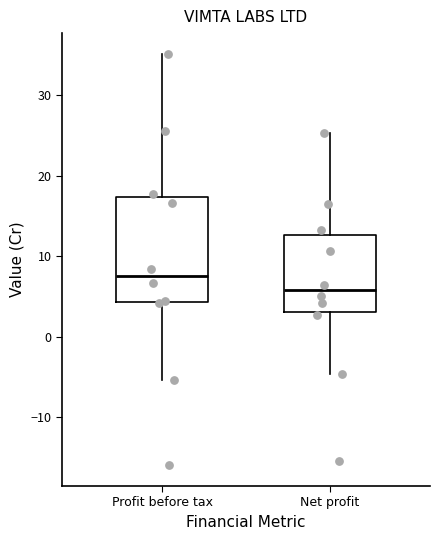

Comparing the boxes themselves (not the whiskers), which one is the tallest?

Profit before tax